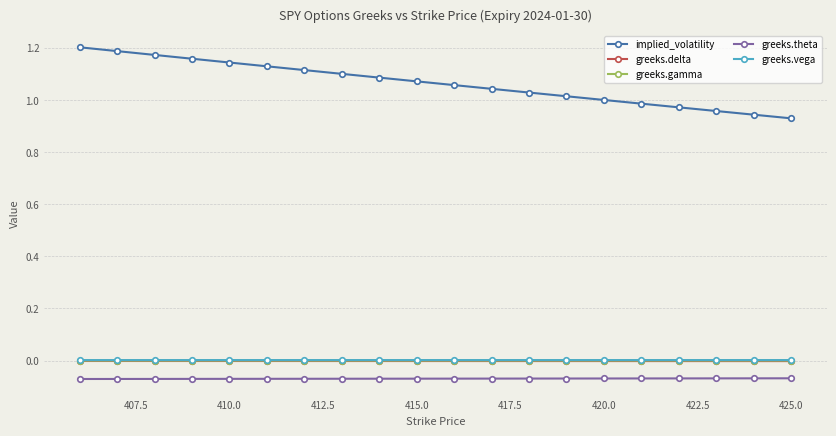

True or false: greeks.delta and implied_volatility cross at least once.

False